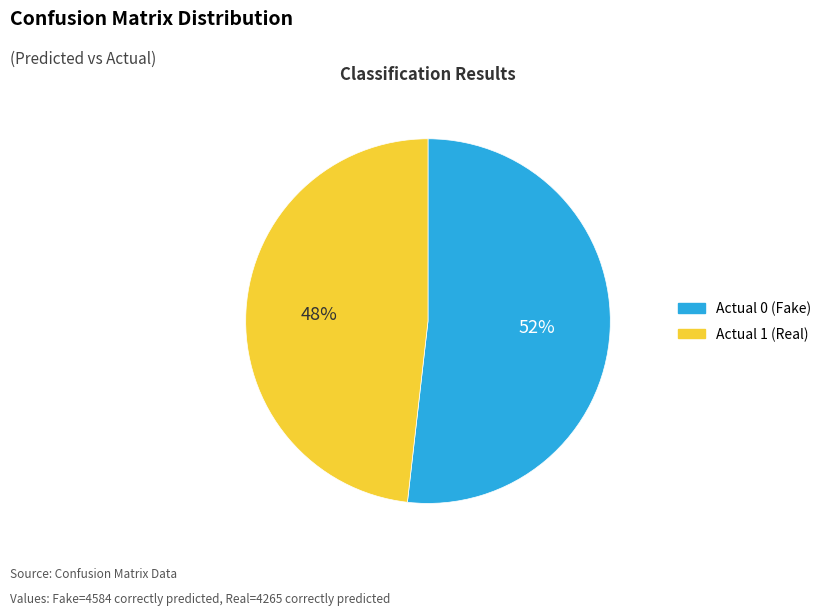

Count the number of slices in the pie.

2